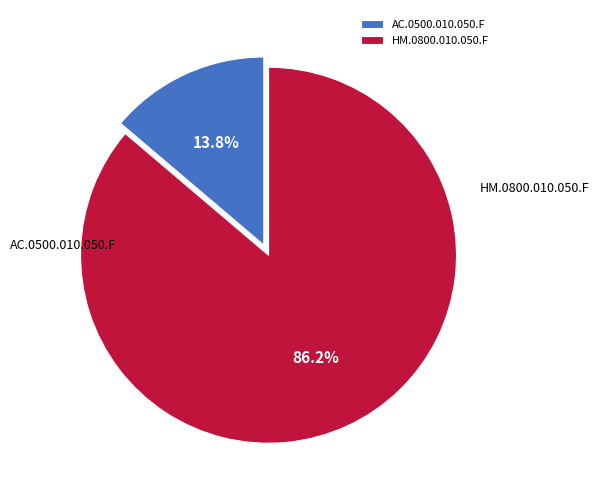

Which slice is the smallest?

AC.0500.010.050.F